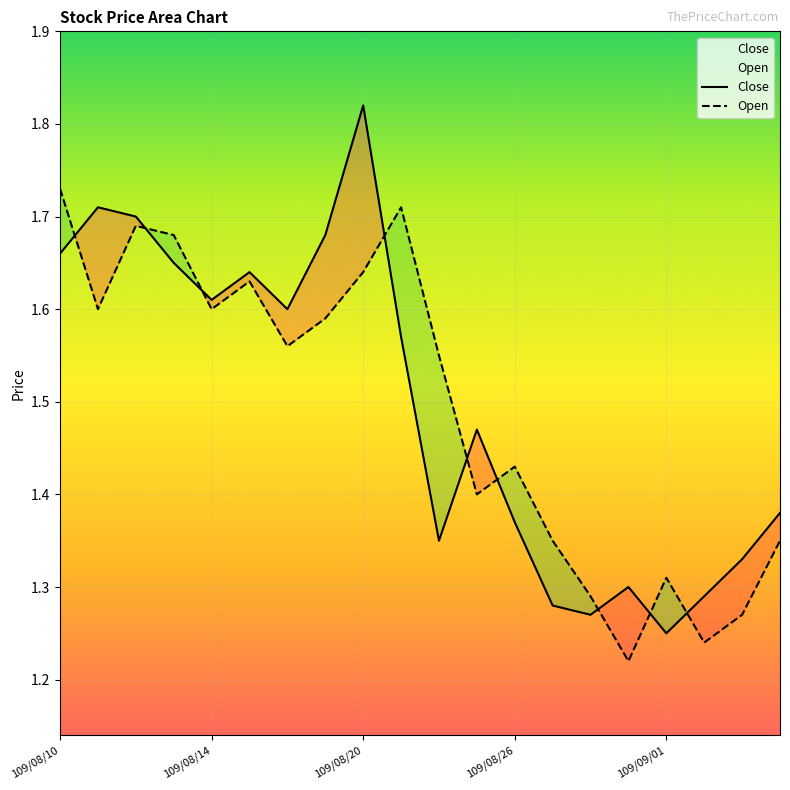

At which category is the sum across all series the highest?

109/08/20